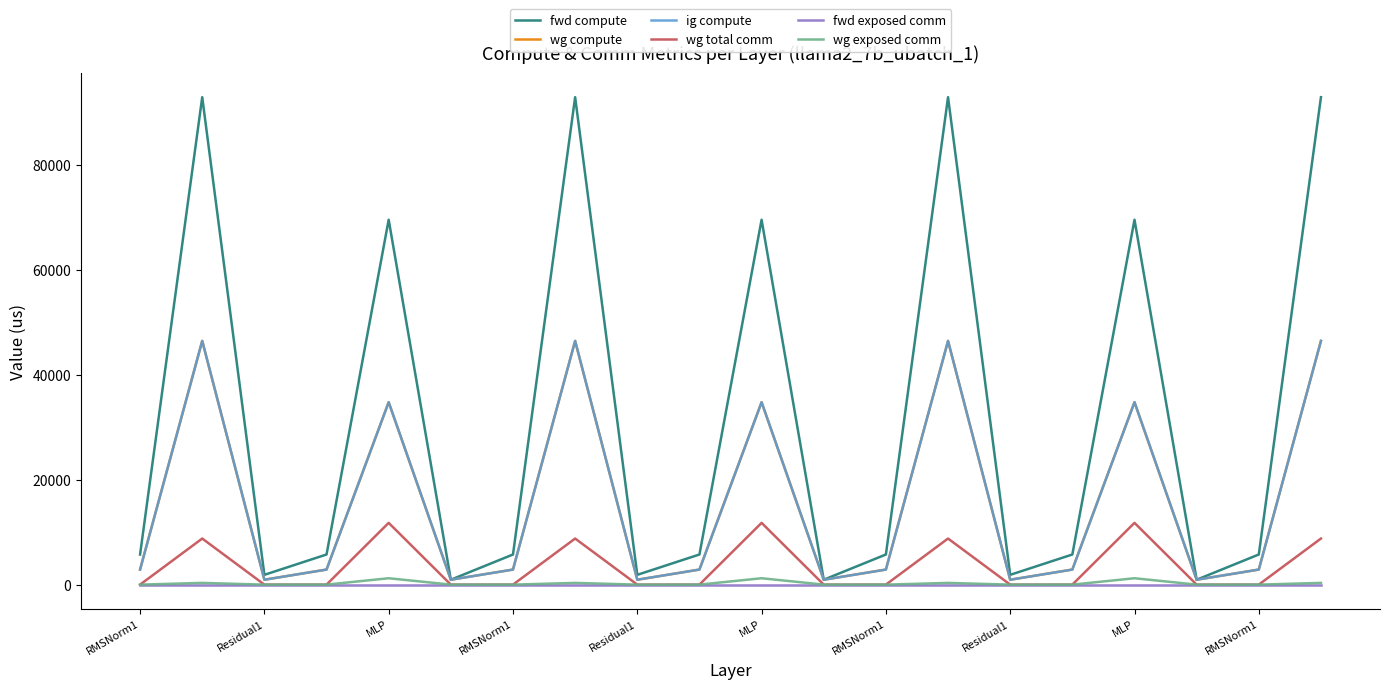

Reading left to right, extract all data points from this chart.

fwd compute: 5748.1	92988.8	1868.8	5748.1	69608.3	934.4	5748.1	92988.8	1868.8	5748.1	69608.3	934.4	5748.1	92988.8	1868.8	5748.1	69608.3	934.4	5748.1	92988.8
wg compute: 2874.1	46494.4	934.4	2874.1	34804.2	934.4	2874.1	46494.4	934.4	2874.1	34804.2	934.4	2874.1	46494.4	934.4	2874.1	34804.2	934.4	2874.1	46494.4
ig compute: 2874.1	46494.4	934.4	2874.1	34804.2	934.4	2874.1	46494.4	934.4	2874.1	34804.2	934.4	2874.1	46494.4	934.4	2874.1	34804.2	934.4	2874.1	46494.4
wg total comm: 0.0	8791.0	0.0	0.0	11785.3	0.0	0.0	8791.0	0.0	0.0	11785.3	0.0	0.0	8791.0	0.0	0.0	11785.3	0.0	0.0	8791.0
fwd exposed comm: 0.0	0.0	0.0	0.0	0.0	0.0	0.0	0.0	0.0	0.0	0.0	0.0	0.0	0.0	0.0	0.0	0.0	0.0	0.0	0.0
wg exposed comm: 0.0	327.7	0.0	0.0	1217.1	0.0	0.0	327.7	0.0	0.0	1217.1	0.0	0.0	327.7	0.0	0.0	1217.1	0.0	0.0	327.7